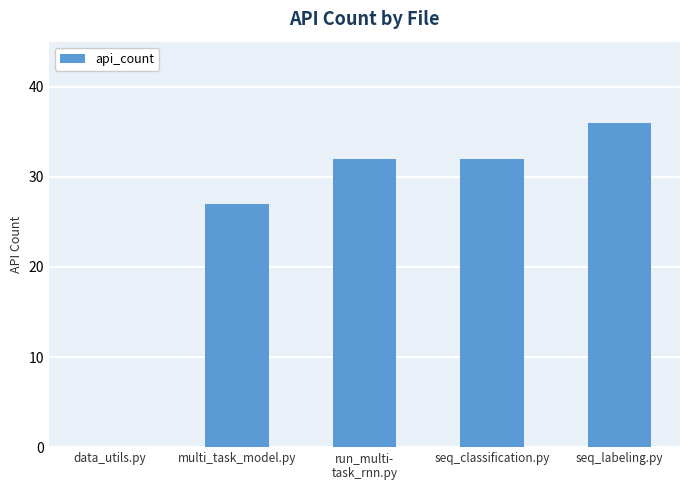

Which category has the highest value across all series?

seq_labeling.py